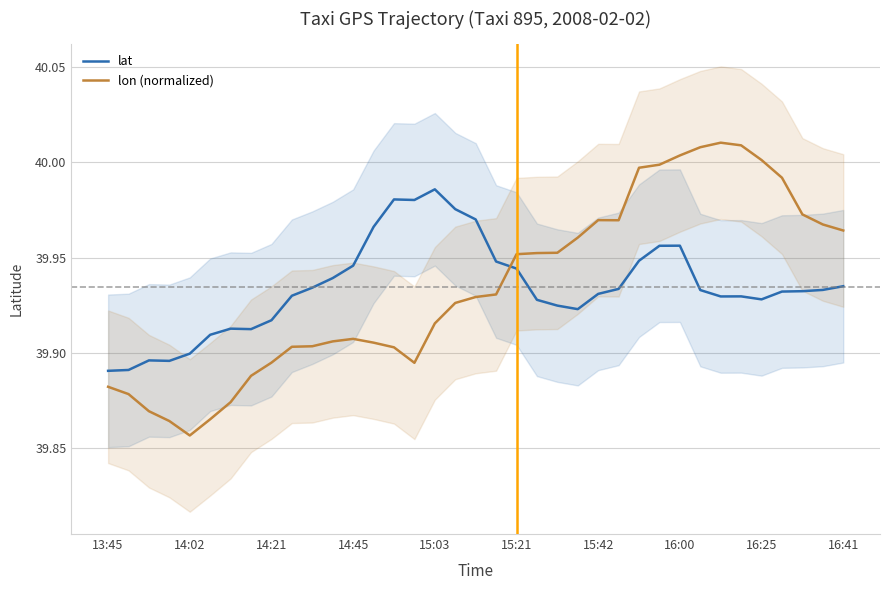

How many intersections are there between lat and lon (normalized)?

1